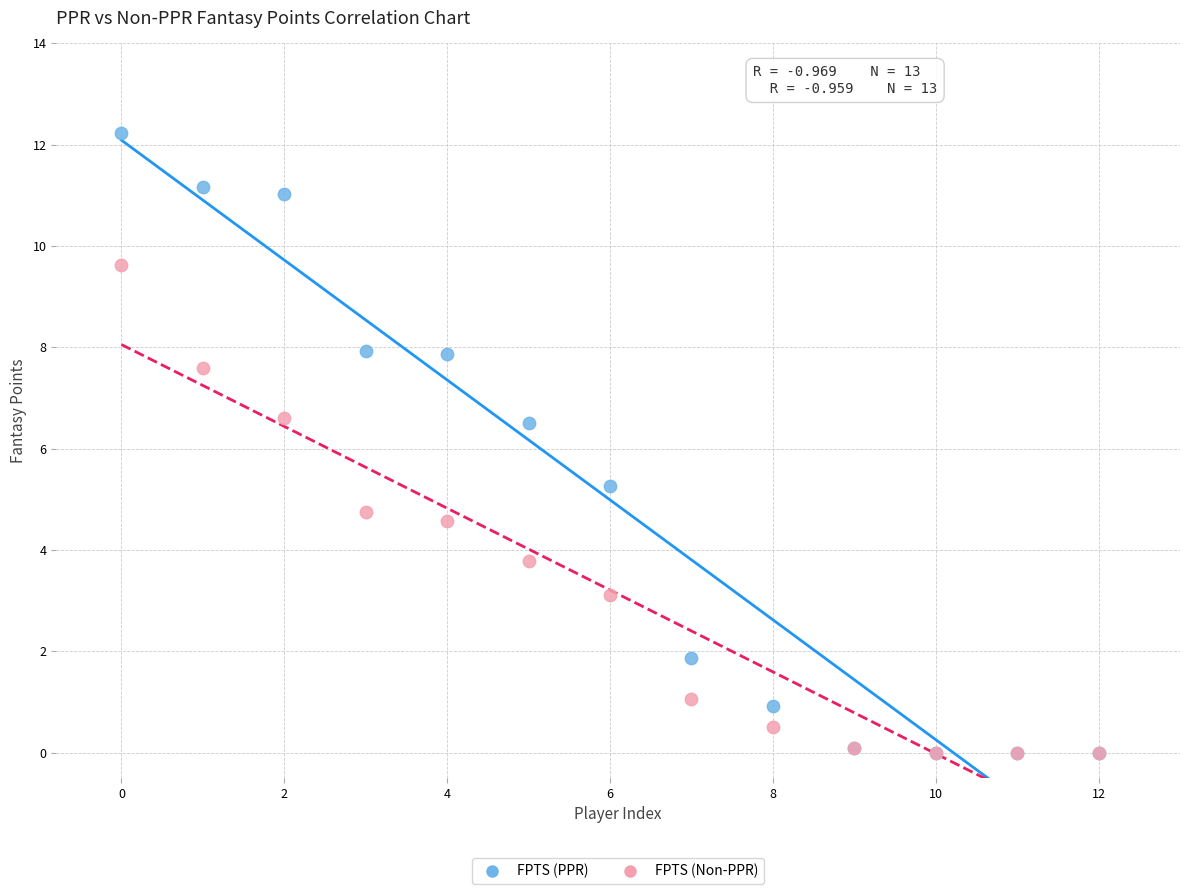

In the FPTS (Non-PPR) series, what Y value is closest to 4?

3.8